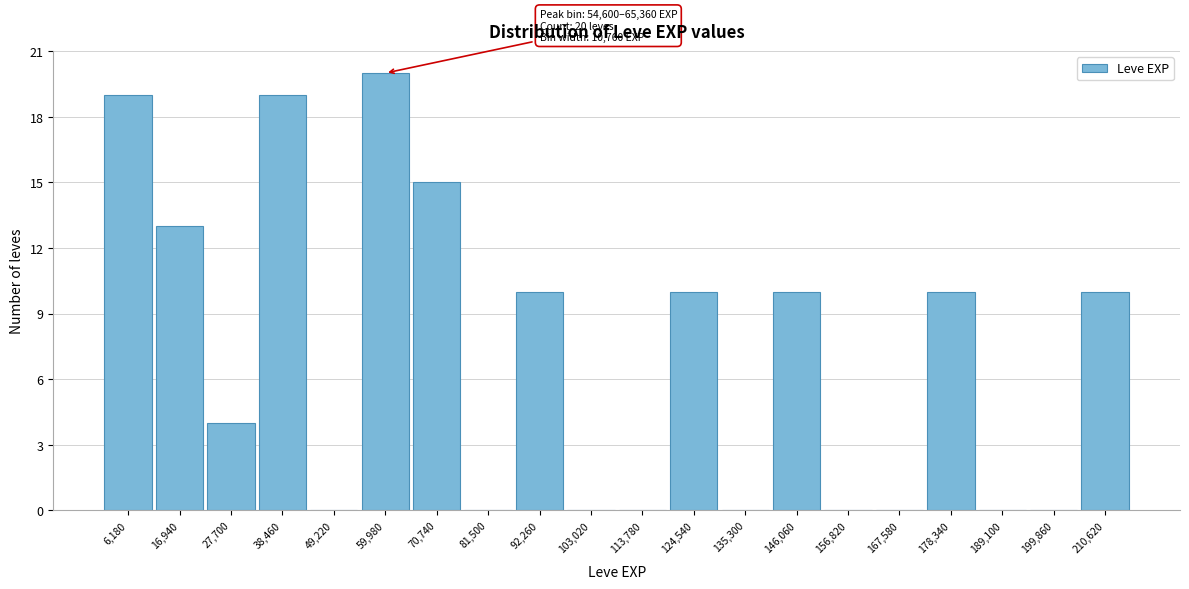

Over which range of the x-axis is the bar tallest?

54000 to 66000